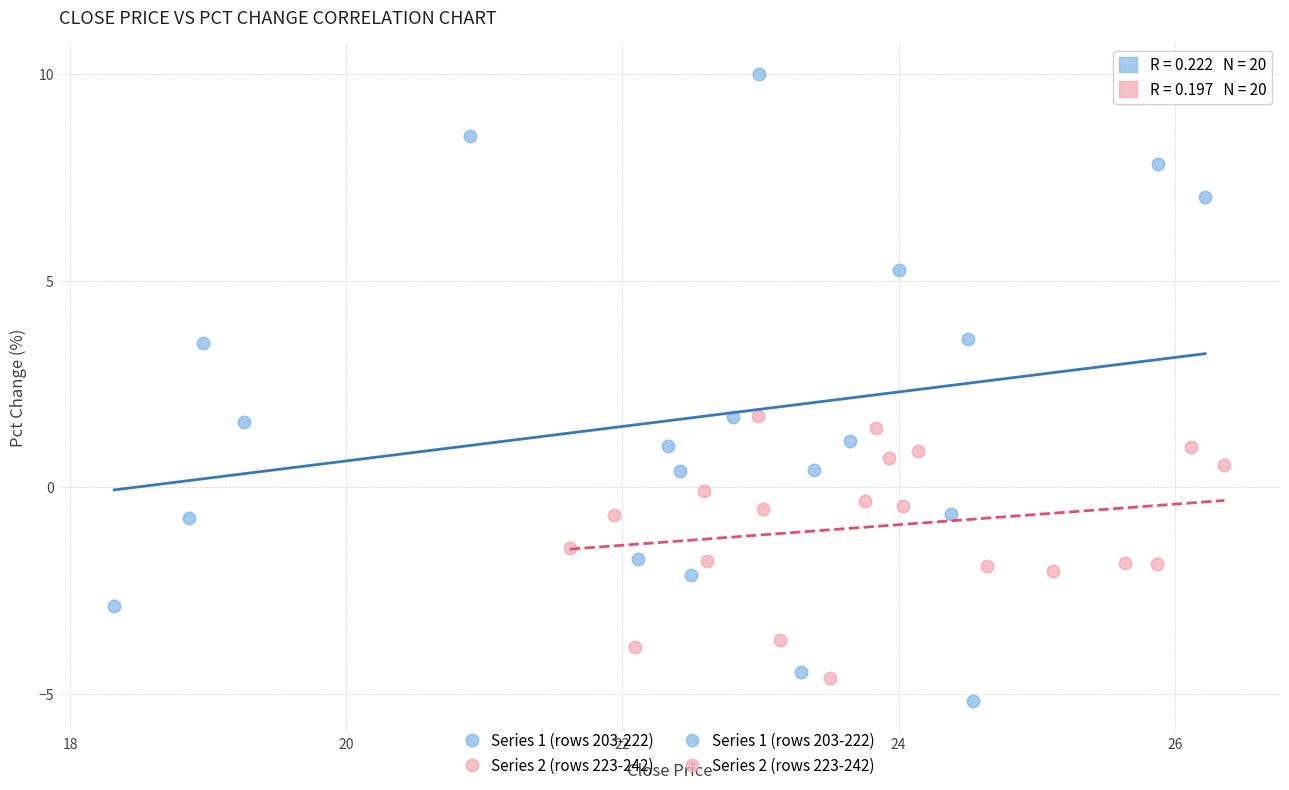

Which series has the largest Y range (max minus min)?

Series 1 (rows 203-222)